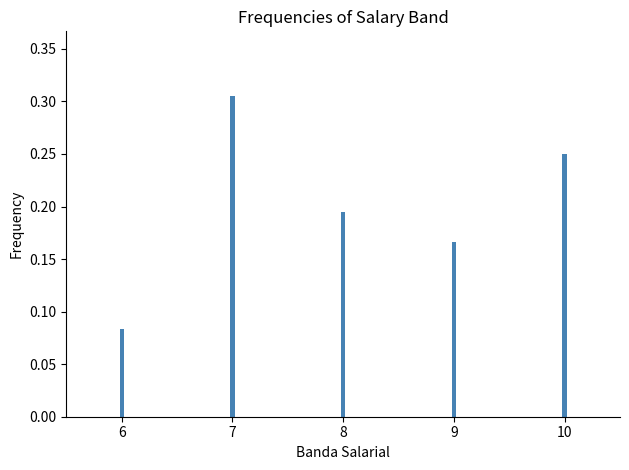

Which label corresponds to the largest value in the chart?

7